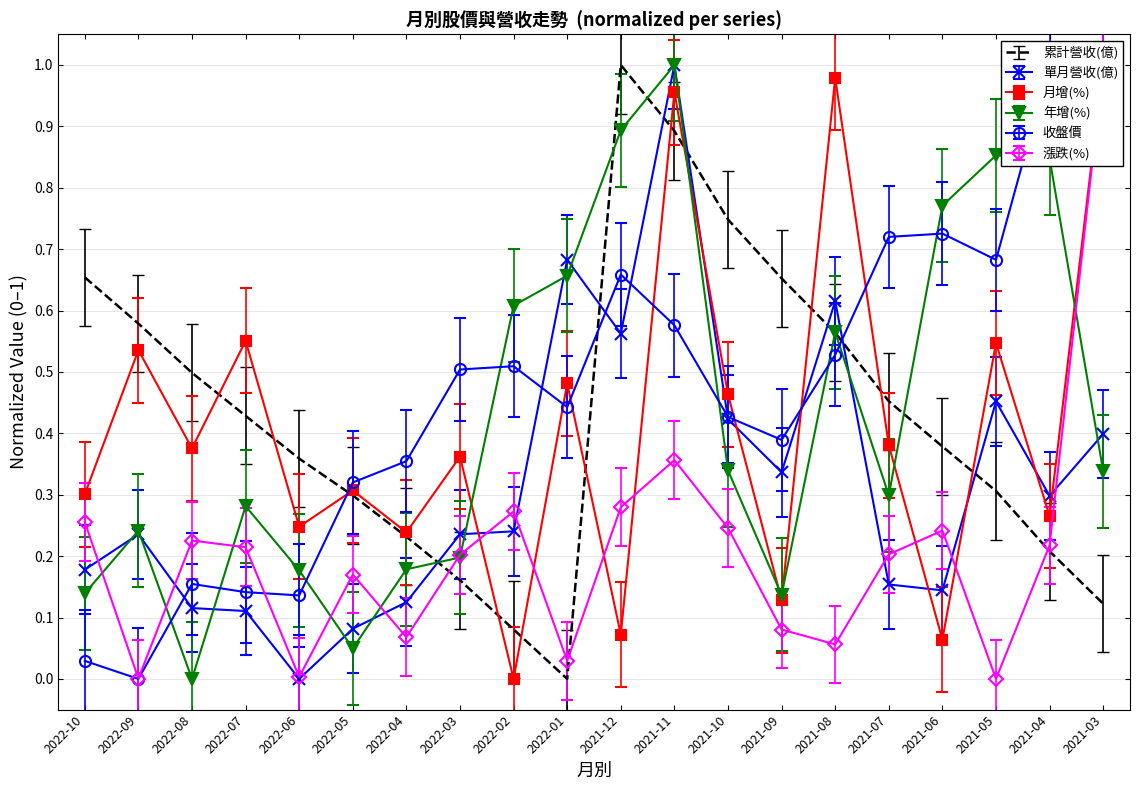

At which category does the chart reach its peak across all series?

2021-03